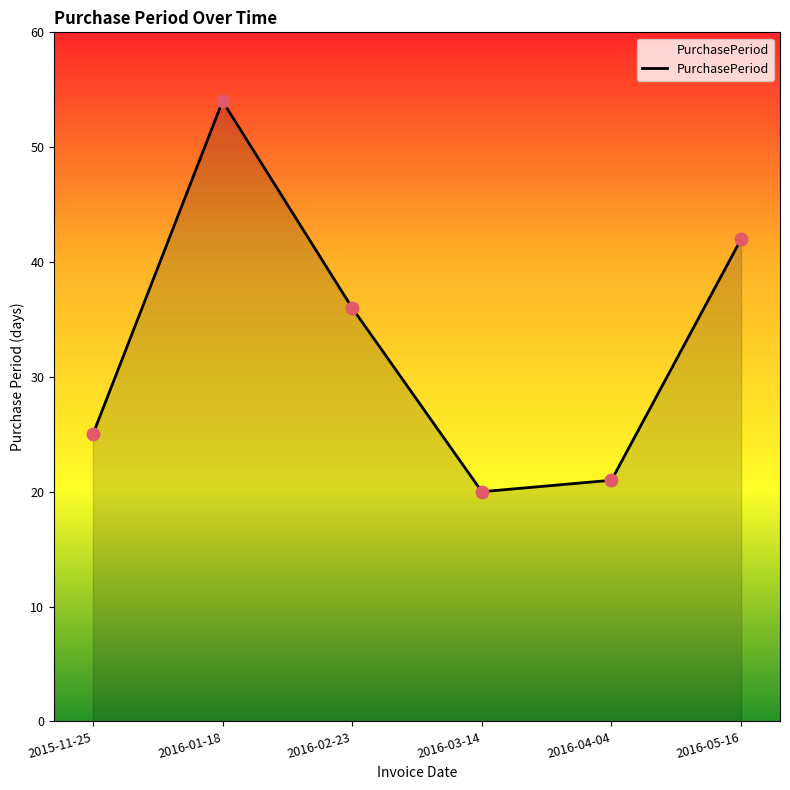

Between 2016-04-04 and 2016-05-16, which is larger?

2016-05-16